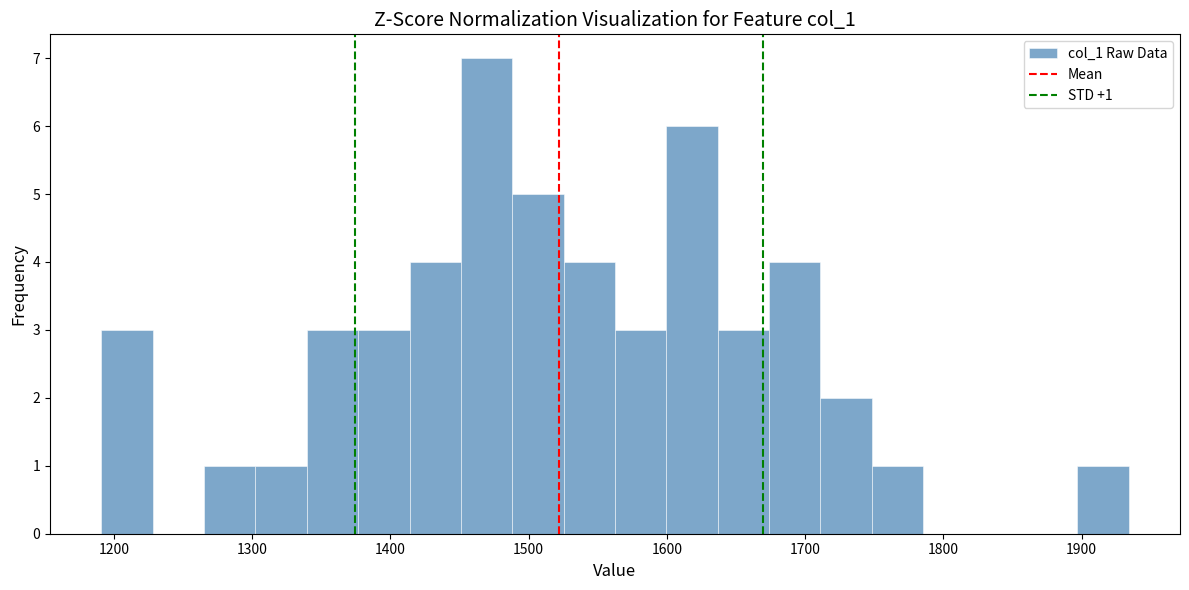

Around what value on the x-axis is the tallest bar? Give the approximate position of its centre, as read against the axis.

1470